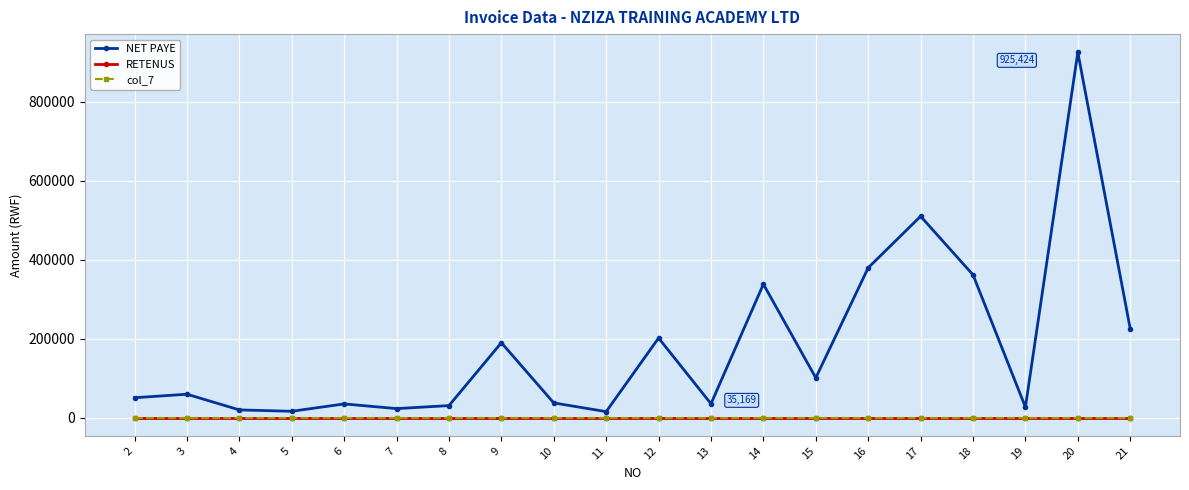

What is the maximum value shown in the chart?

925423.7